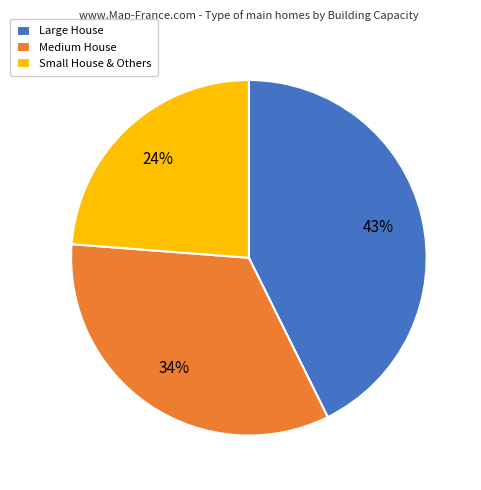

Combined, do Small House & Others and Large House account for over 50%?

Yes